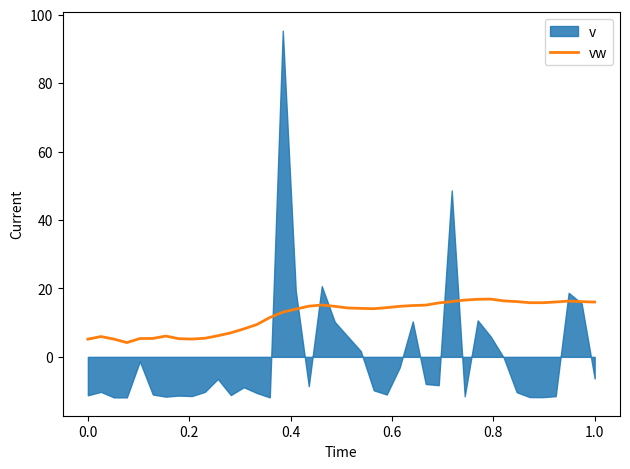

Reading left to right, what are all the values shown in this chart?

5.2	5.9	5.2	4.2	5.4	5.4	6.1	5.3	5.2	5.4	6.2	7.0	8.2	9.4	11.5	13.1	14.0	14.8	15.1	14.8	14.3	14.2	14.1	14.4	14.8	15.0	15.1	15.8	16.2	16.6	16.8	16.9	16.4	16.2	15.8	15.8	16.0	16.3	16.1	16.0